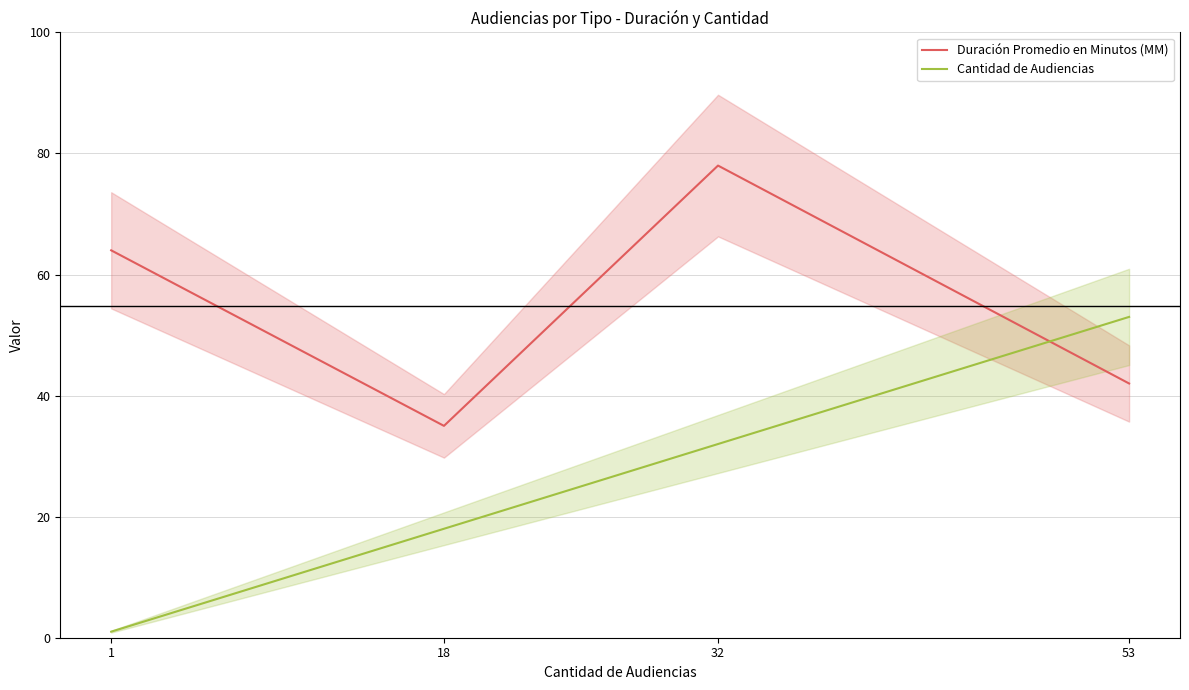

Reading right to left, transcribe all the data shown in this chart.

Duración Promedio en Minutos (MM): 42	78	35	64
Cantidad de Audiencias: 53	32	18	1